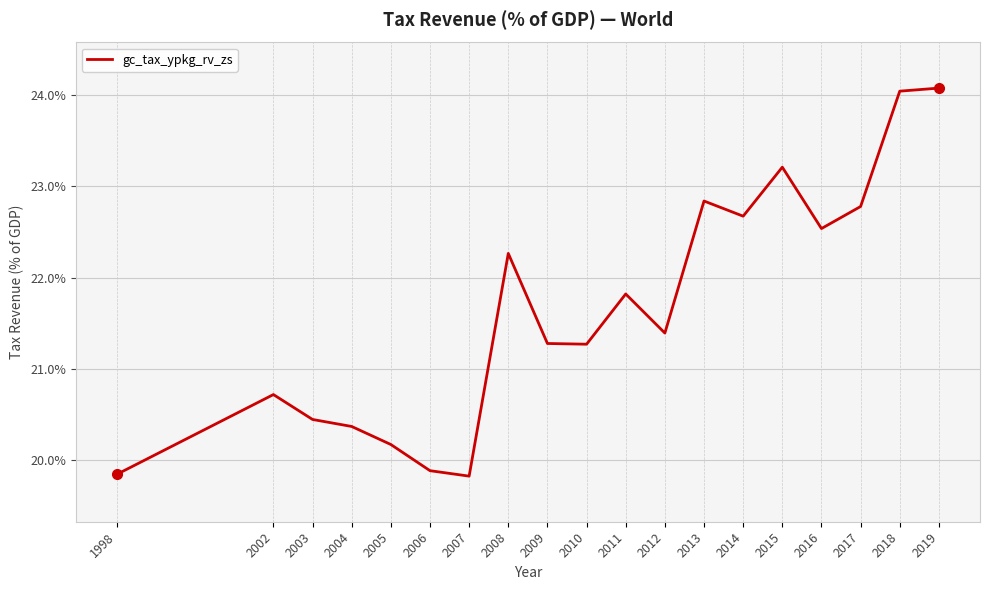

Reading left to right, extract all data points from this chart.

1998=19.8	2002=20.7	2003=20.4	2004=20.4	2005=20.2	2006=19.9	2007=19.8	2008=22.3	2009=21.3	2010=21.3	2011=21.8	2012=21.4	2013=22.8	2014=22.7	2015=23.2	2016=22.5	2017=22.8	2018=24.0	2019=24.1